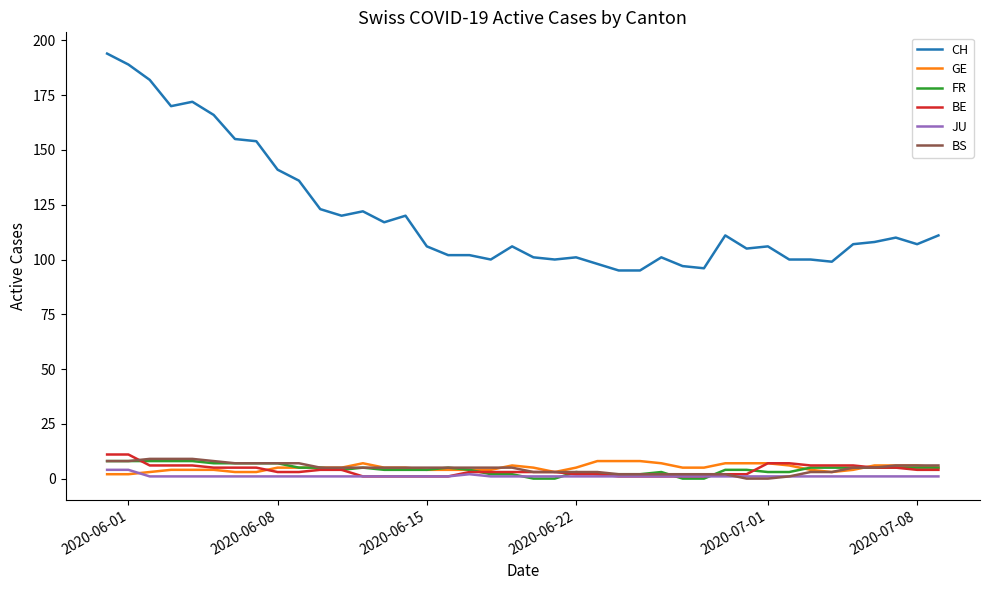

What is the sum of all CH values?

4825